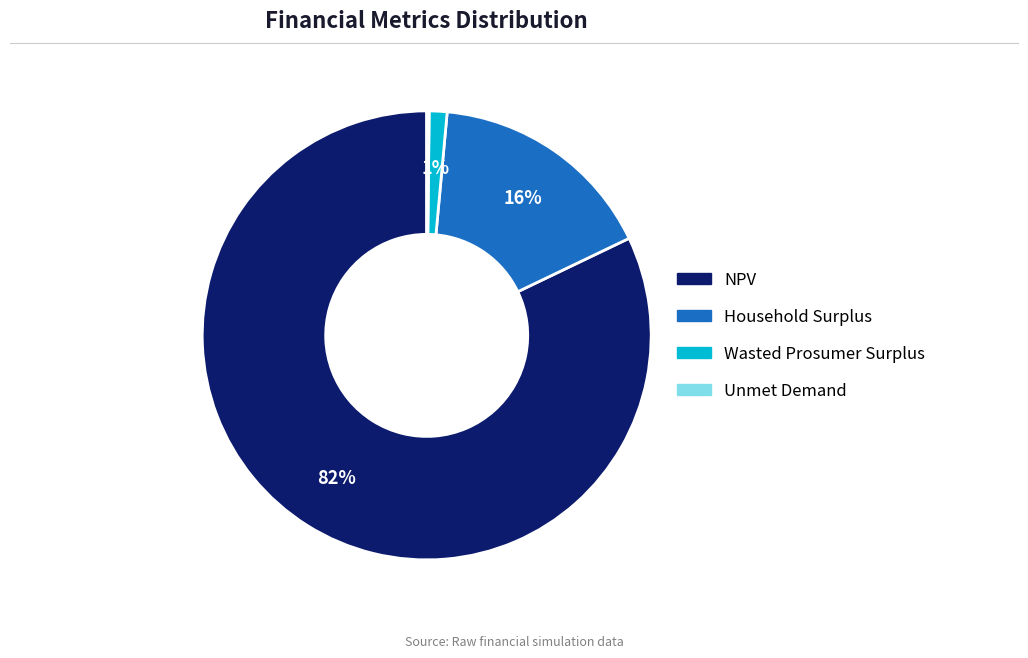

What is the largest slice in the pie chart?

NPV